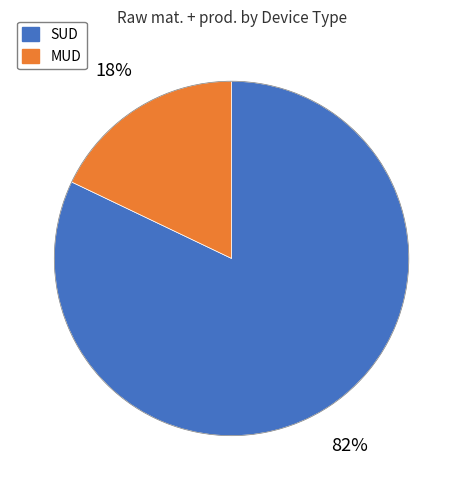

Which slice is the largest?

SUD